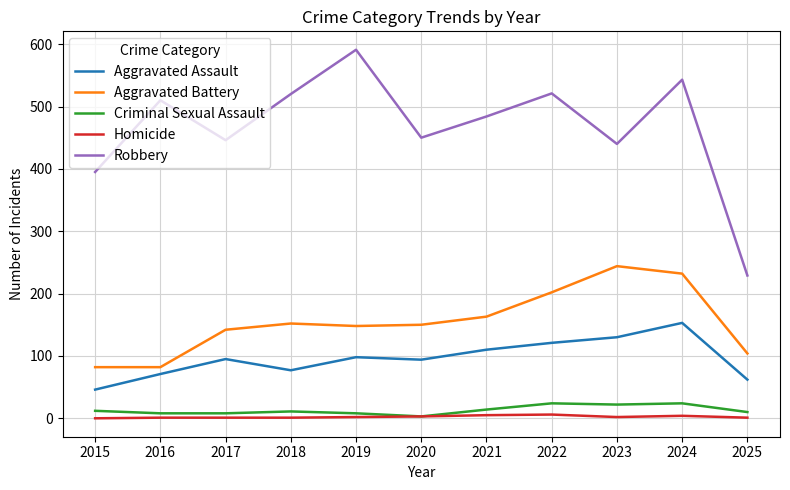

Which series has the widest spread of values?

Robbery